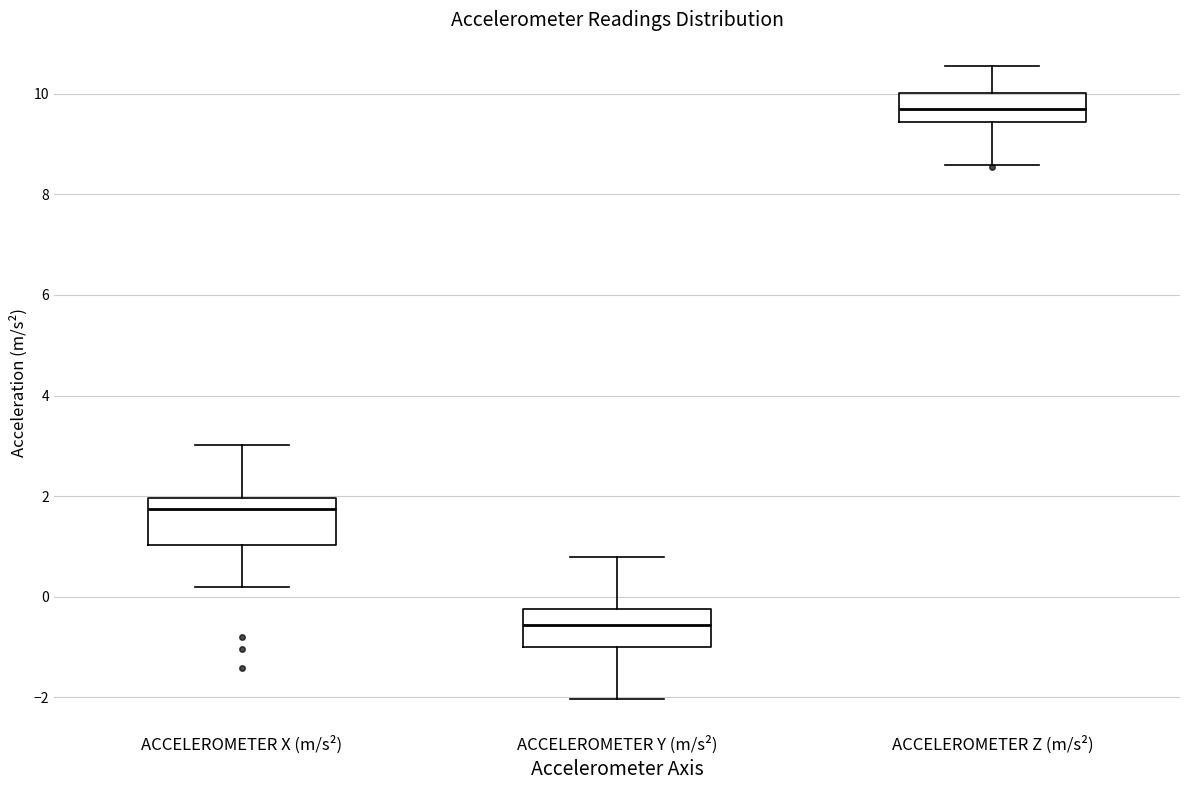

Reading left to right, transcribe this box plot: for each box, give where its median line is, the range the box spans, and where its two whiskers end, as read against the y-axis. The values are not printed on the chart, so give them approximately, as read against the axis.

ACCELEROMETER X (m/s²): median 1.8, box 1.0 to 2.0, whiskers 0.2 to 3.0
ACCELEROMETER Y (m/s²): median -0.6, box -1.0 to -0.2, whiskers -2.0 to 0.8
ACCELEROMETER Z (m/s²): median 9.8, box 9.4 to 10.0, whiskers 8.6 to 10.6